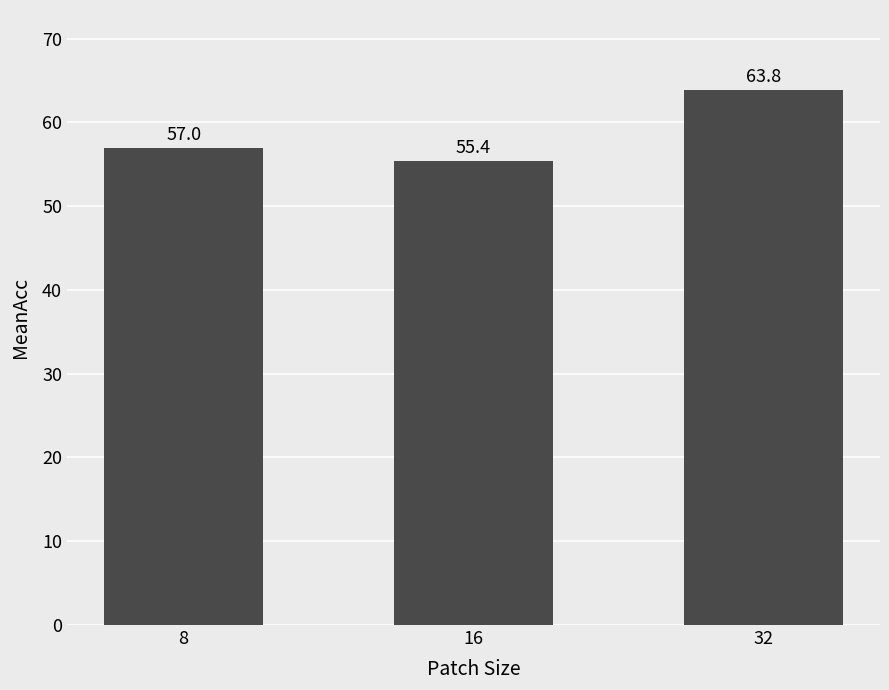

Rank the categories by value from lowest to highest.

16, 8, 32